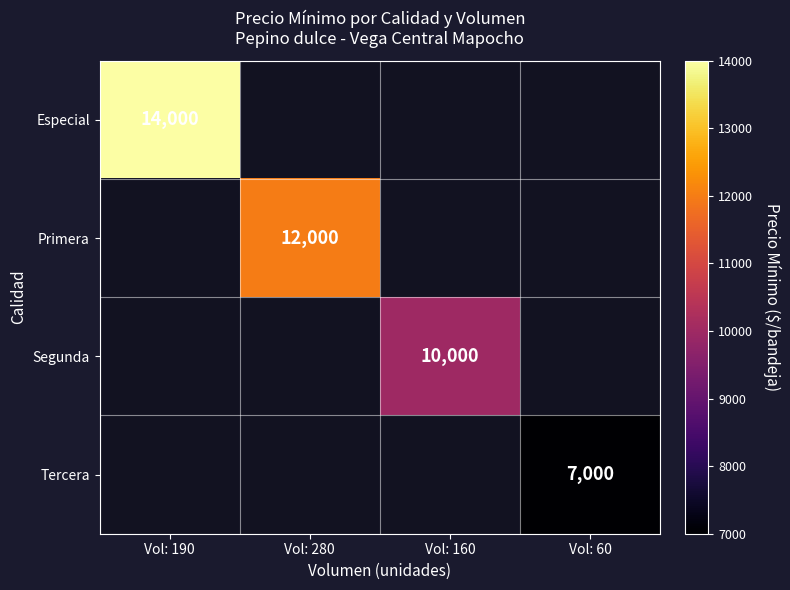

What value does the Primera series have at Vol: 280?

12000.0